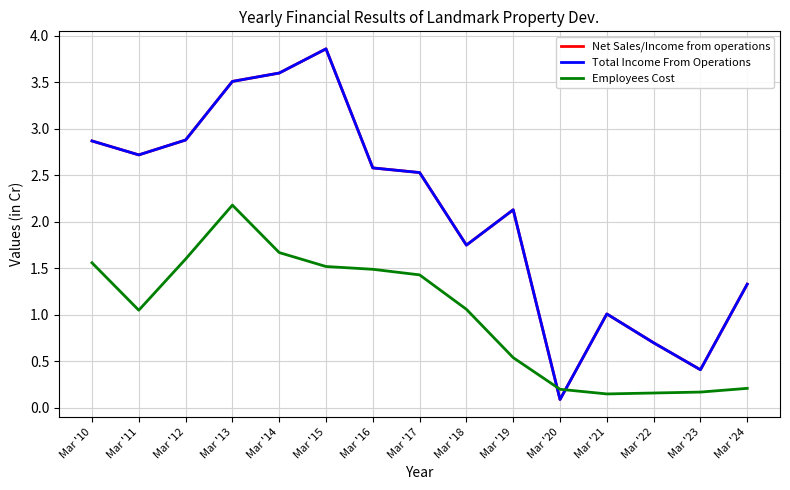

Does the chart display data point markers on the line(s)?

No